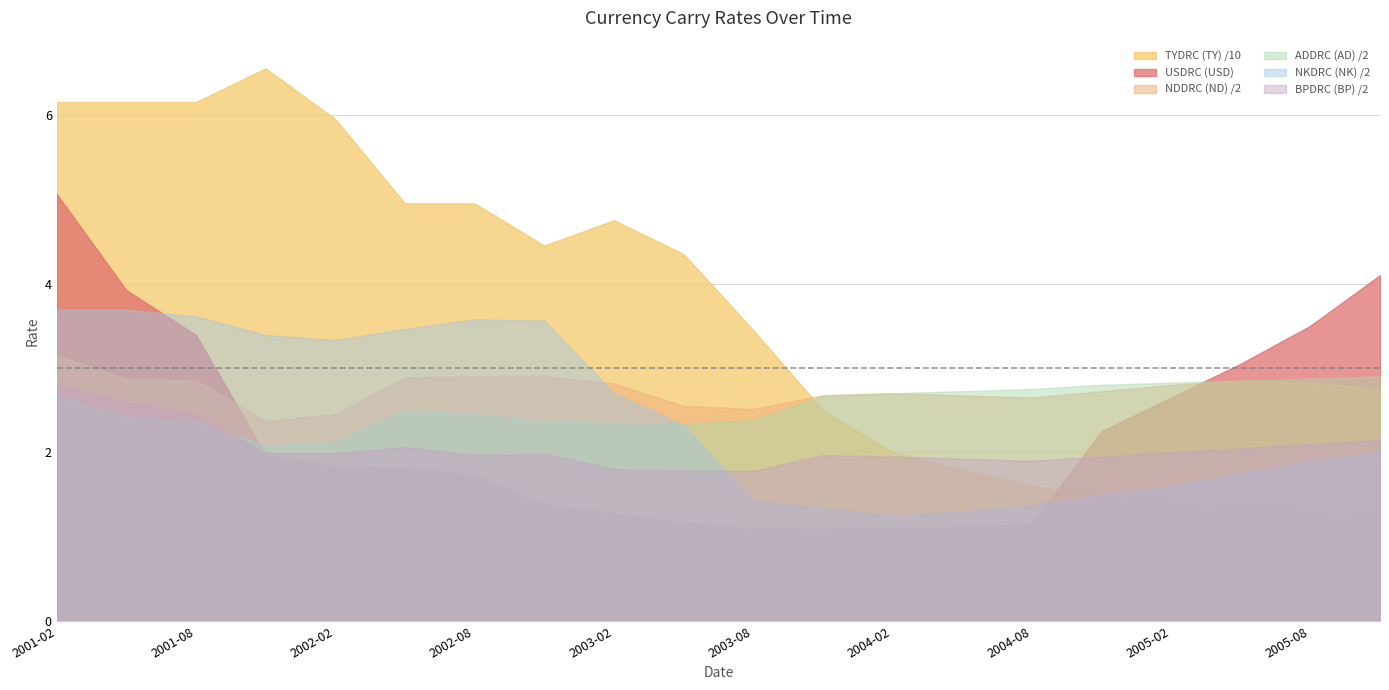

The NKDRC (NK) /2 series shows 3.7 at 2001-02. True or false?

True